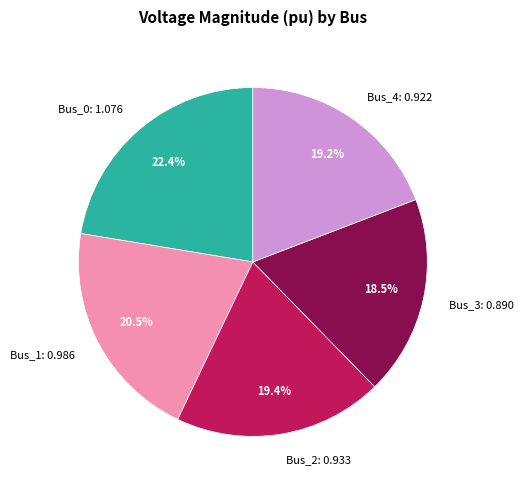

What percentage do Bus_1 and Bus_2 together represent?

39.9%